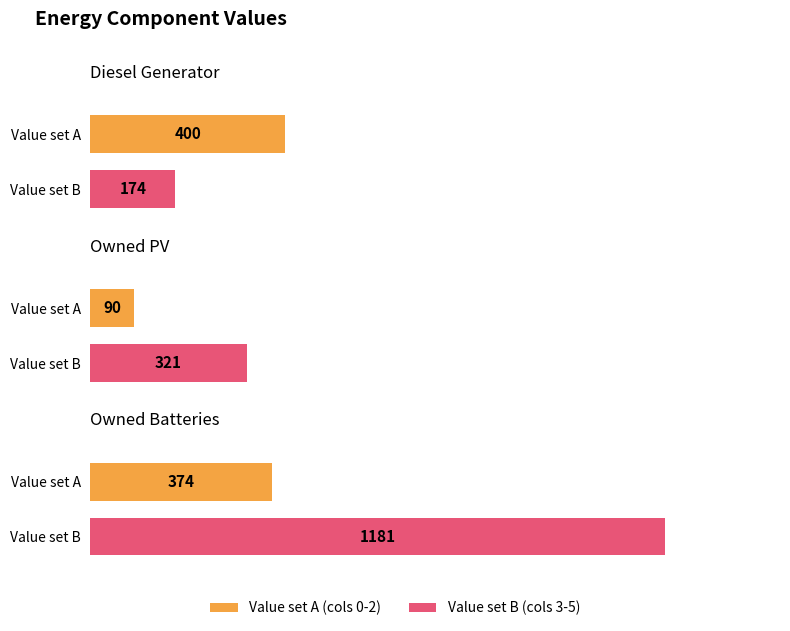

What is the difference between the maximum and minimum values in the 4 series?

1007